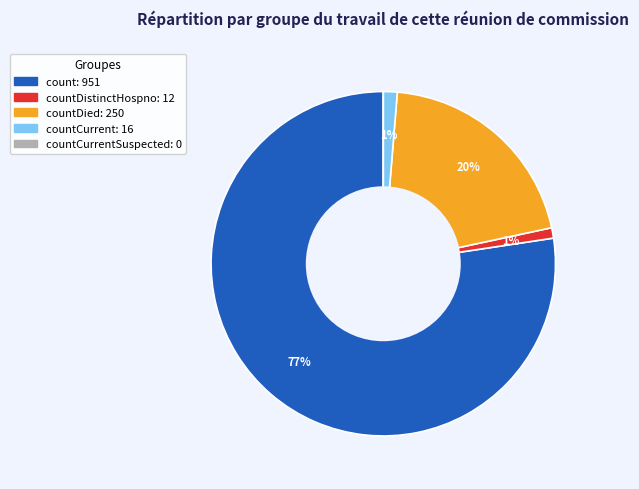

To the nearest percent, what is the average slice percentage?

20%